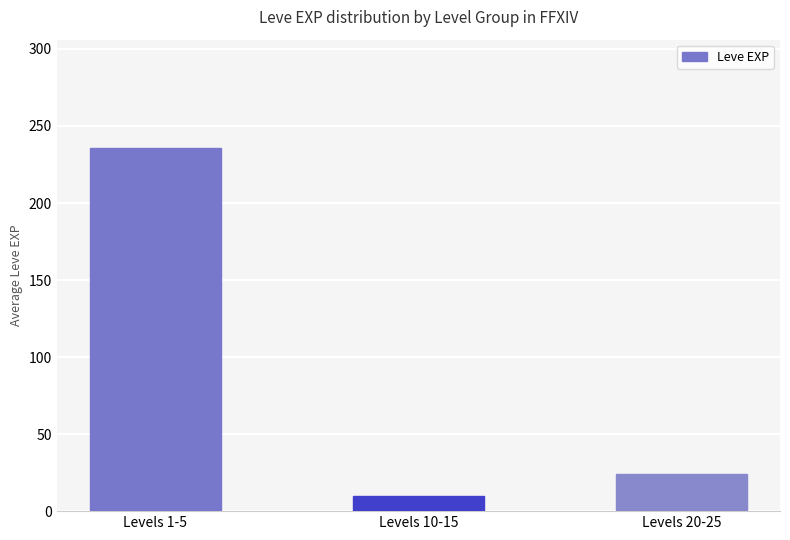

Between Levels 20-25 and Levels 10-15, which is larger?

Levels 20-25